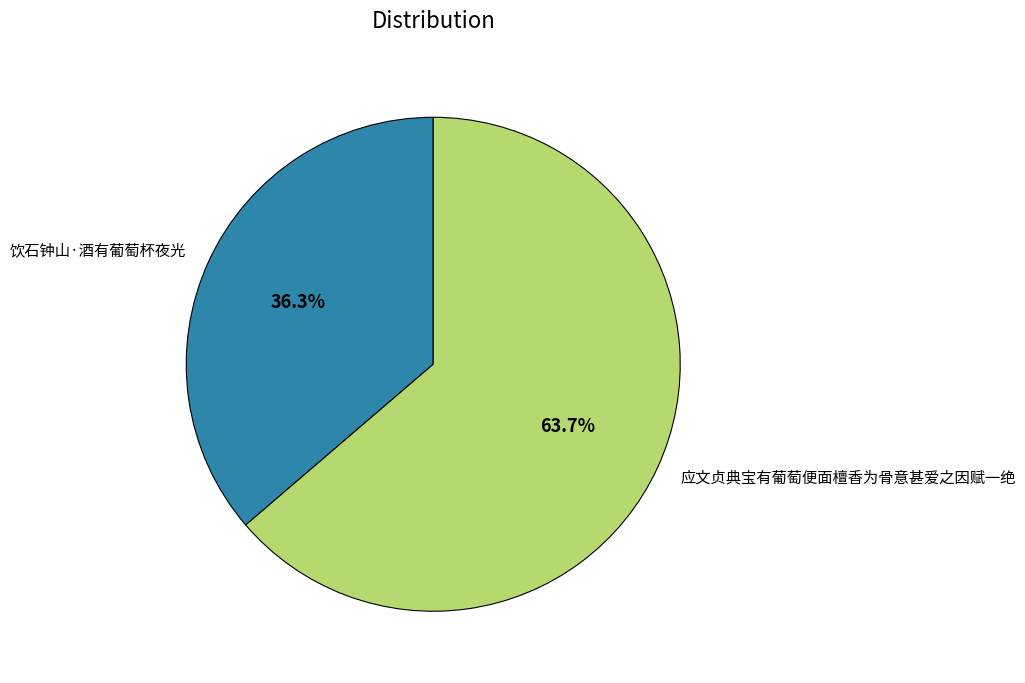

Approximately how many times larger is the value at 饮石钟山·酒有葡萄杯夜光 compared to 应文贞典宝有葡萄便面檀香为骨意甚爱之因赋一绝?

0.6